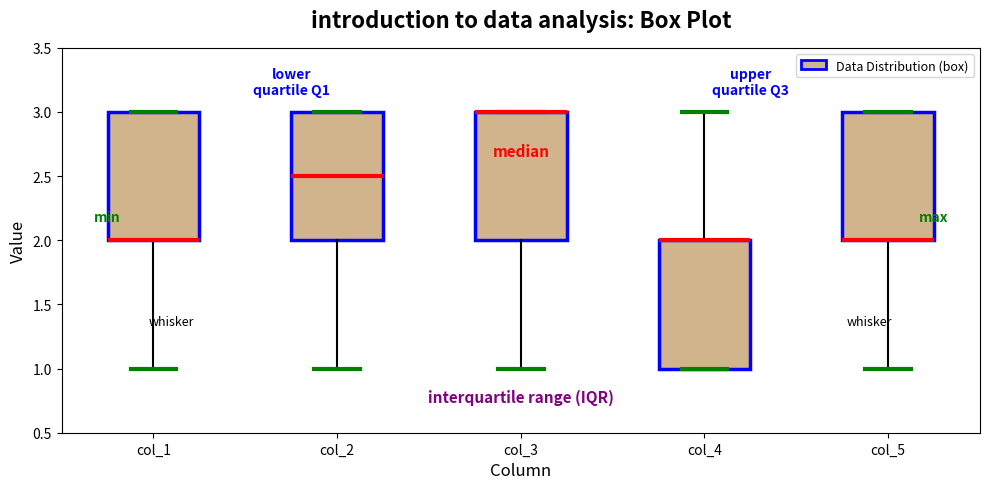

Reading left to right, read every box against the y-axis: the position of its median line, the range the box covers, and the ends of its whiskers. The values are not printed on the chart, so give them approximately, as read against the axis.

col_1: median 2.0 (drawn on the box's lower edge), box 2.0 to 3.0, whiskers 1.0 to 3.0
col_2: median 2.5, box 2.0 to 3.0, whiskers 1.0 to 3.0
col_3: median 3.0 (drawn on the box's upper edge), box 2.0 to 3.0, whiskers 1.0 to 3.0
col_4: median 2.0 (drawn on the box's upper edge), box 1.0 to 2.0, whiskers 1.0 to 3.0
col_5: median 2.0 (drawn on the box's lower edge), box 2.0 to 3.0, whiskers 1.0 to 3.0